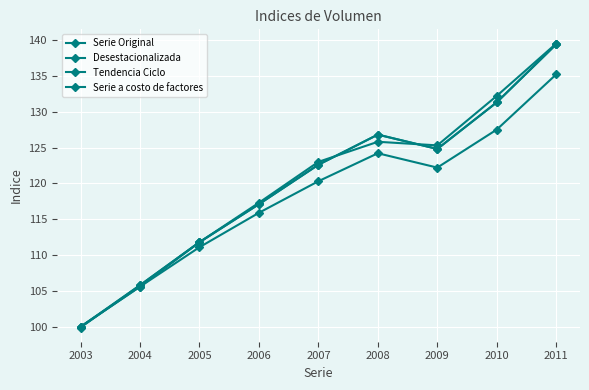

Which series has the largest total across all categories?

Tendencia Ciclo